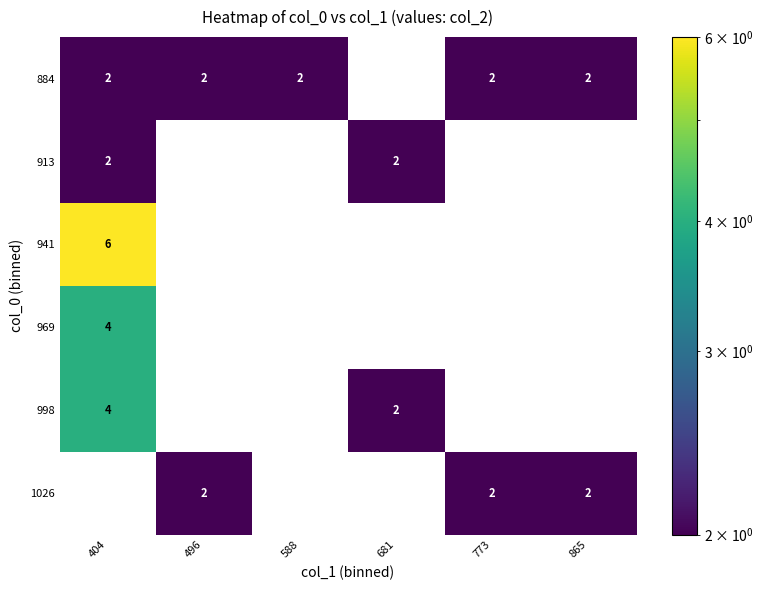

What is the spread (max minus min) of values at 681?

2